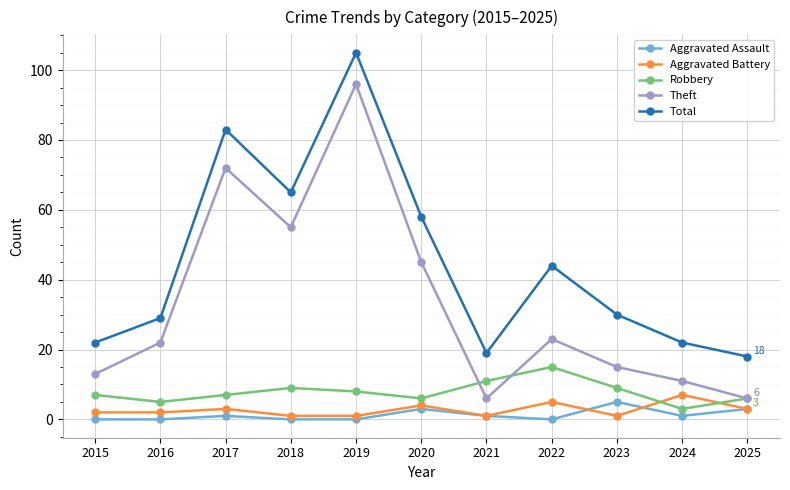

True or false: Aggravated Assault and Total cross at least once.

False